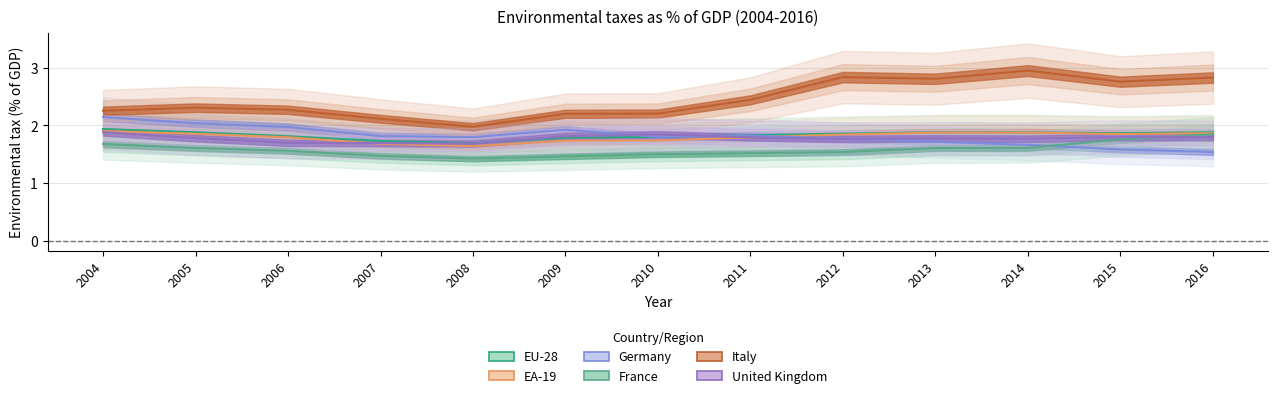

Is the value of EA-19 at 2008 greater than the value of Germany at 2004?

No